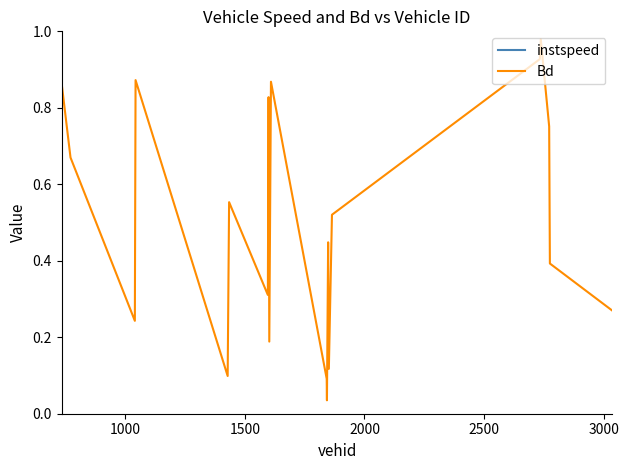

Reading left to right, transcribe all the data shown in this chart.

instspeed: 14.4	13.4	11.0	14.6	11.3	9.4	9.5	13.8	11.9	14.0	10.5	9.8	12.7	10.7	12.4	14.1	14.8	13.3	11.7	11.4
Bd: 0.9	0.7	0.2	0.9	0.1	0.6	0.3	0.8	0.2	0.9	0.1	0.0	0.4	0.1	0.5	0.9	1.0	0.8	0.4	0.3